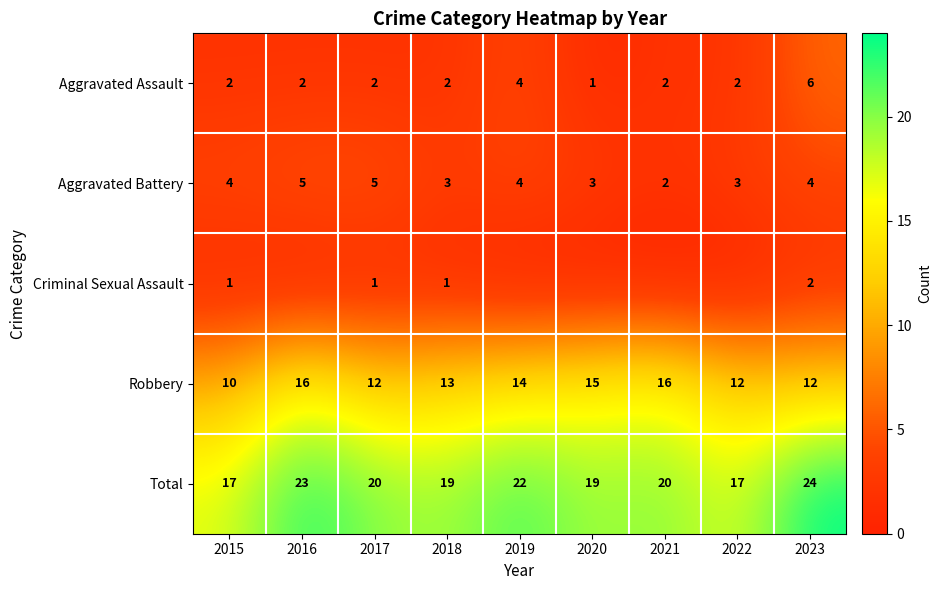

What is the approximate value of Robbery at 2020?

15